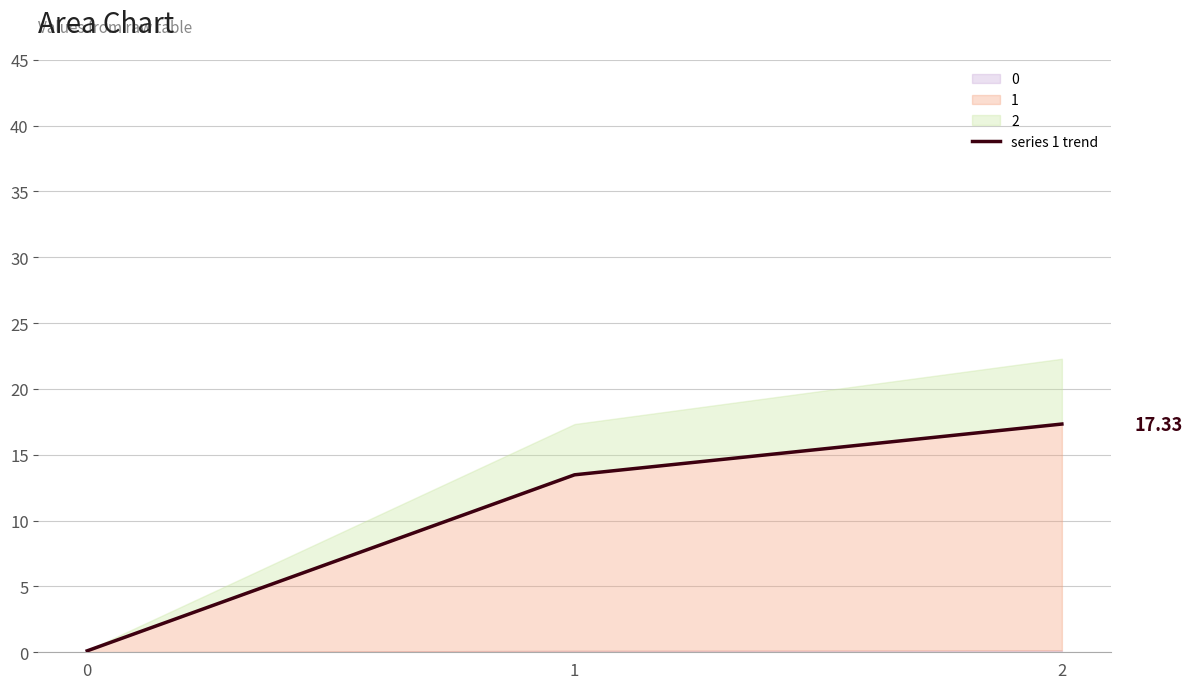

How many data points does each series have?

3